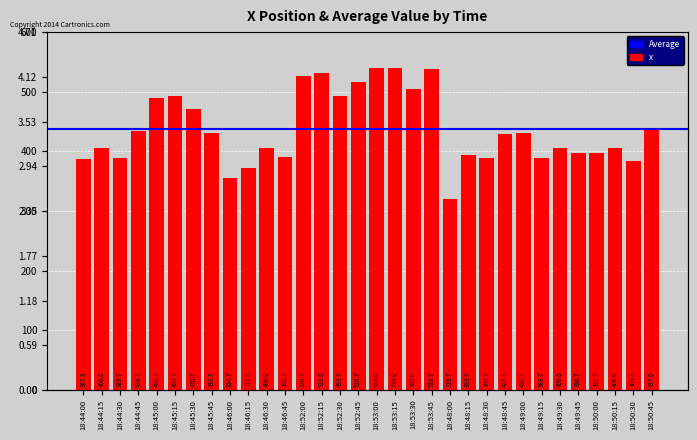

At which label does the data first exceed 429?

18:44:45